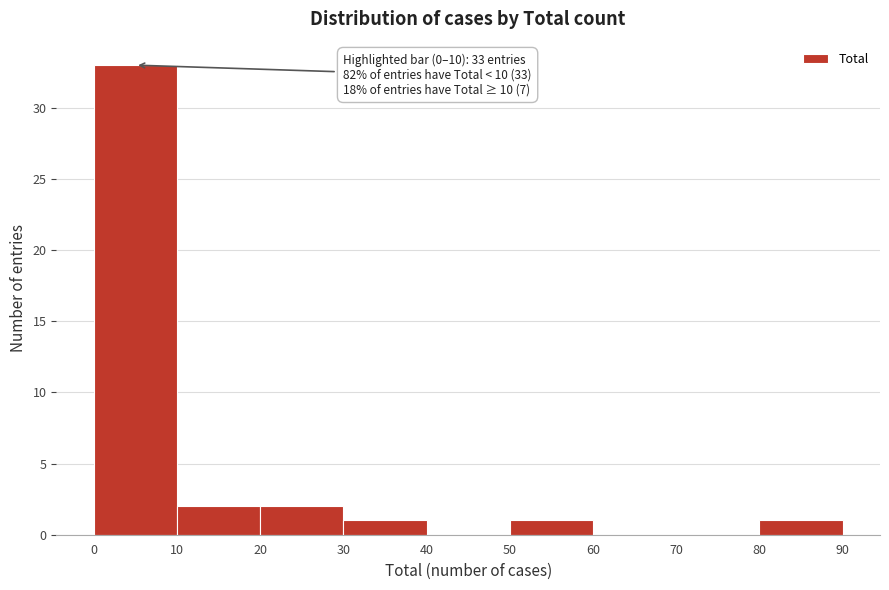

Which range on the x-axis has the tallest bar?

0 to 10